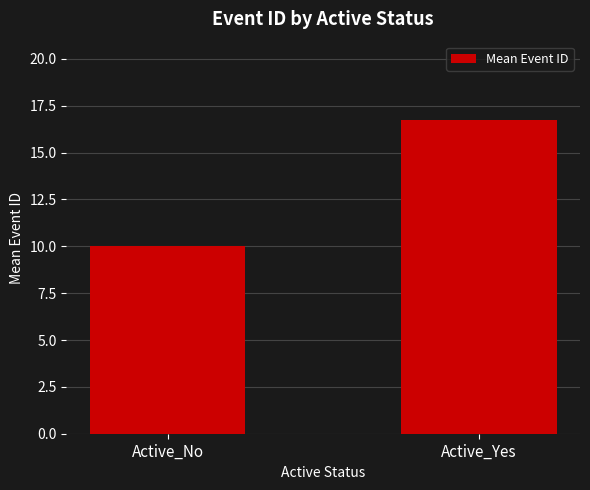

What is the difference between the values at Active_No and Active_Yes?

6.7